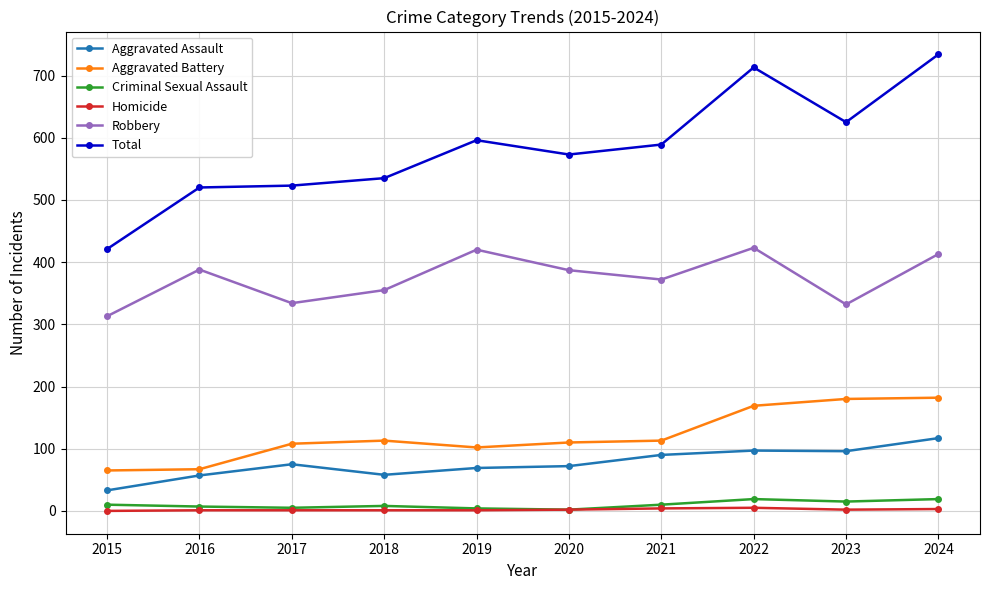

Which series has the largest total across all categories?

Total